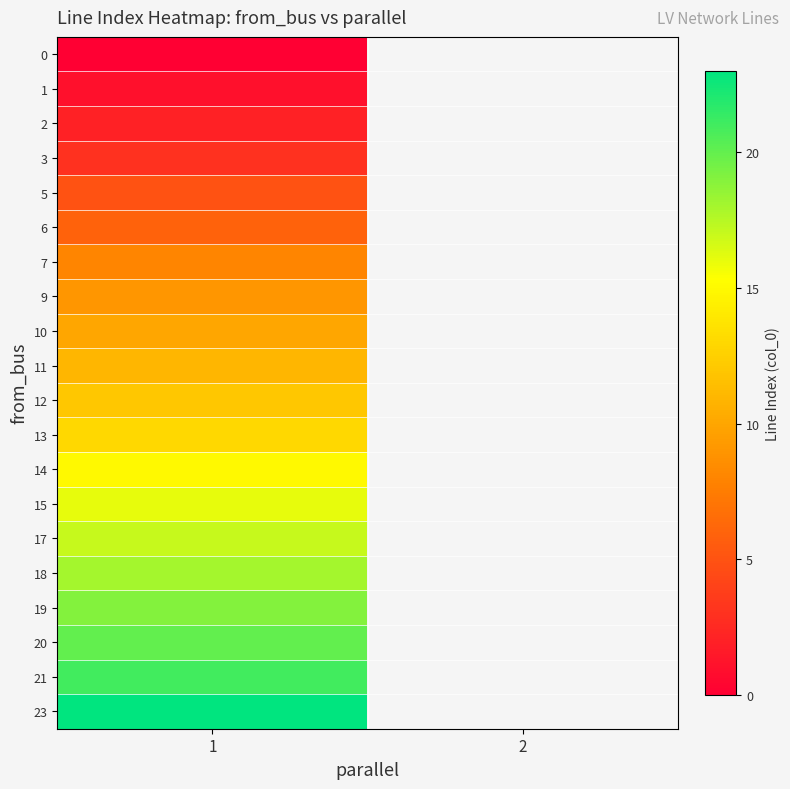

Between 2 and 1, which is larger?

1